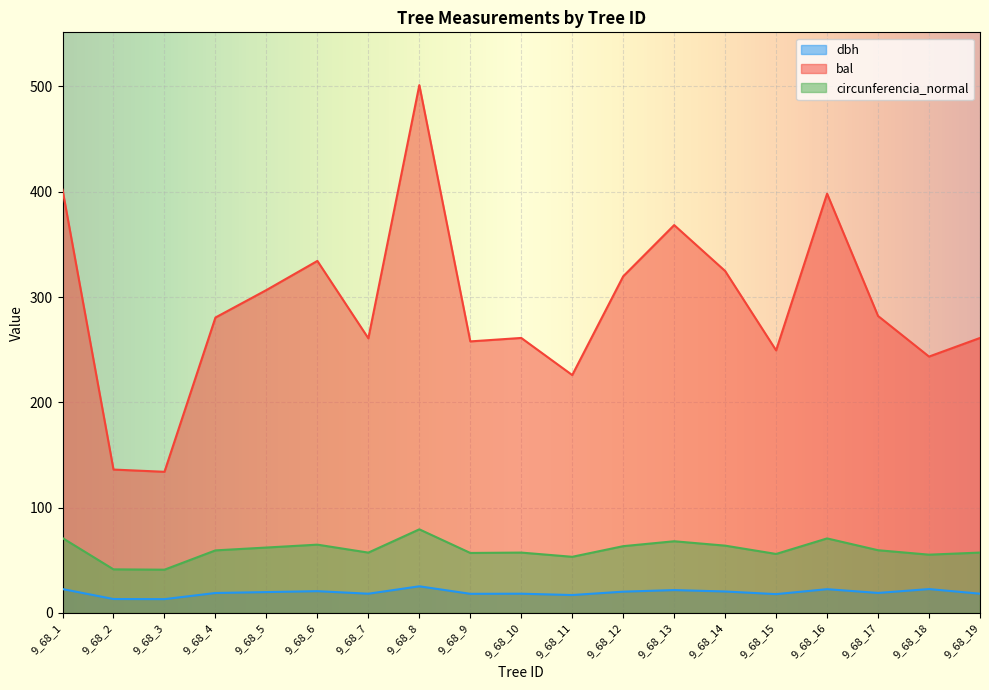

Which label corresponds to the smallest value in the chart?

9_68_3